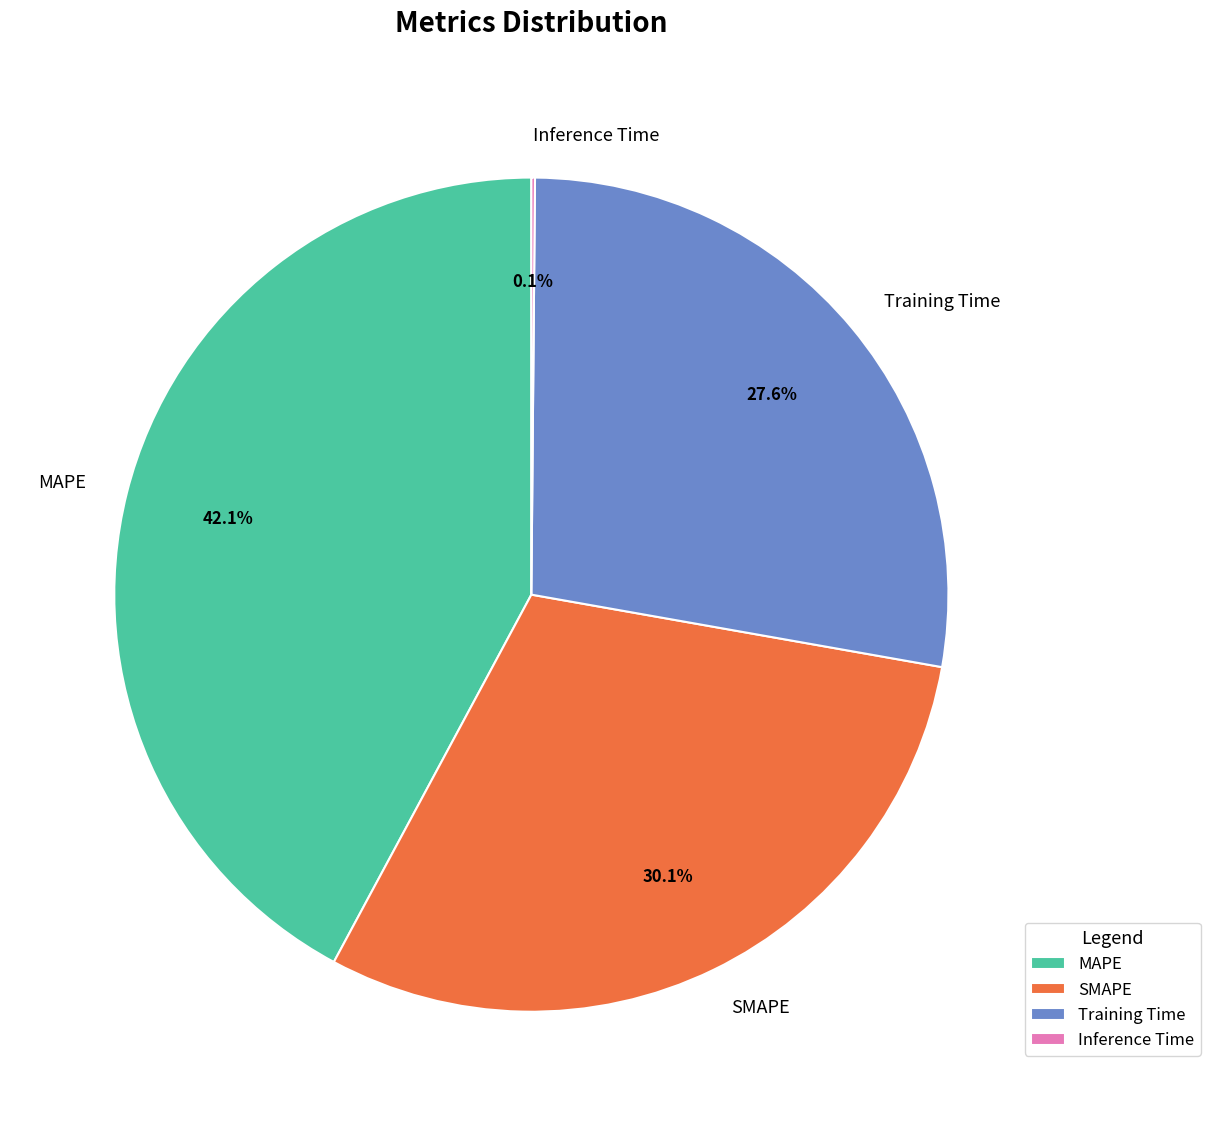

Approximately how many times larger is the value at Training Time compared to MAPE?

0.7